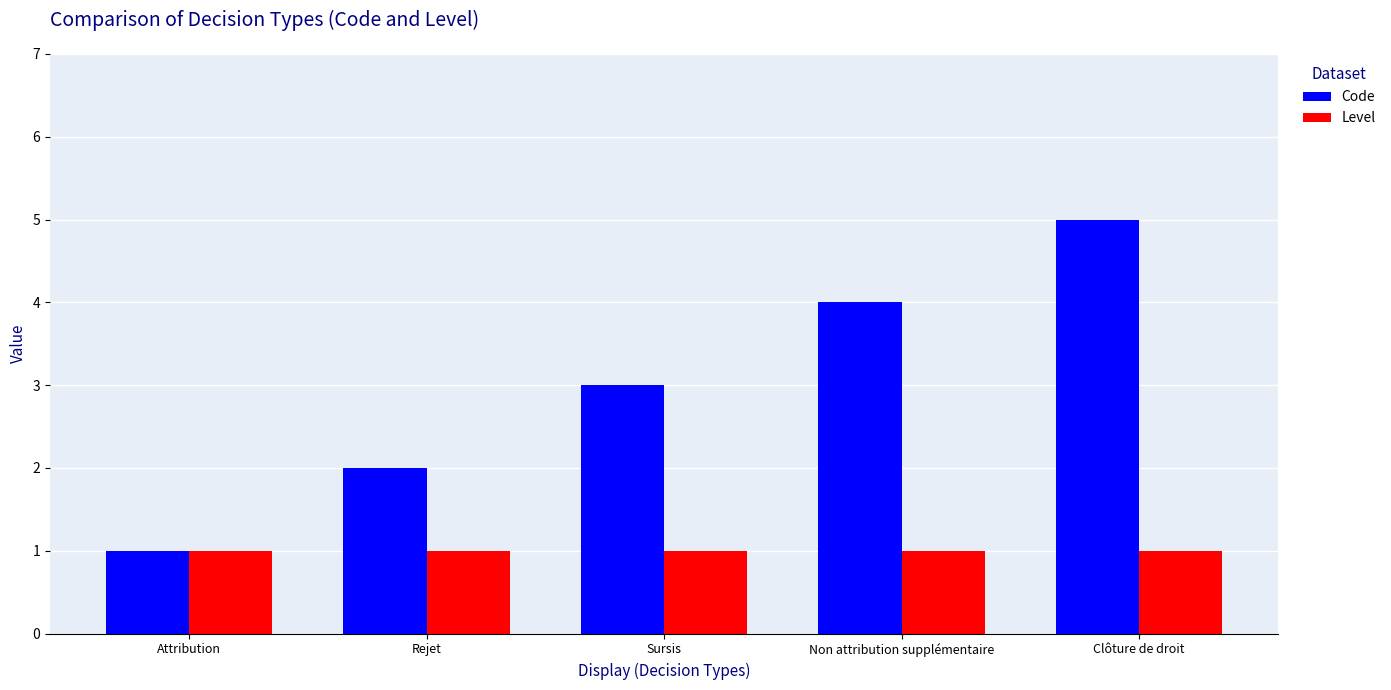

Is it true that Code equals 7 at Clôture de droit?

False